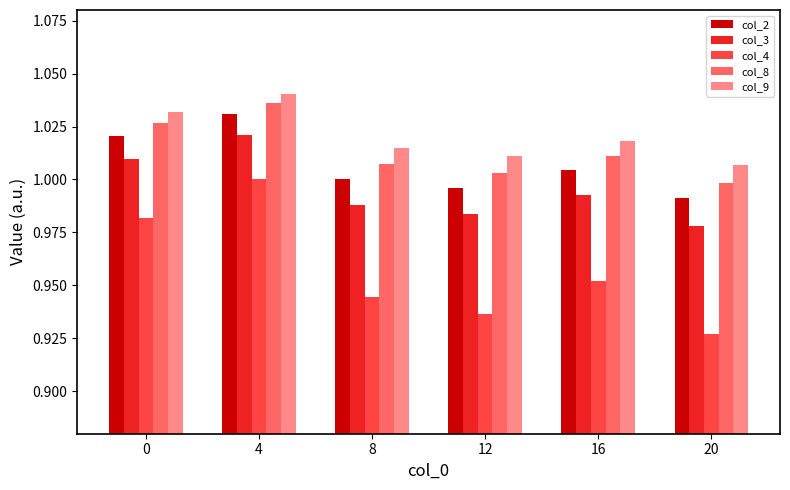

What is the total value across all series at 20?

4.9